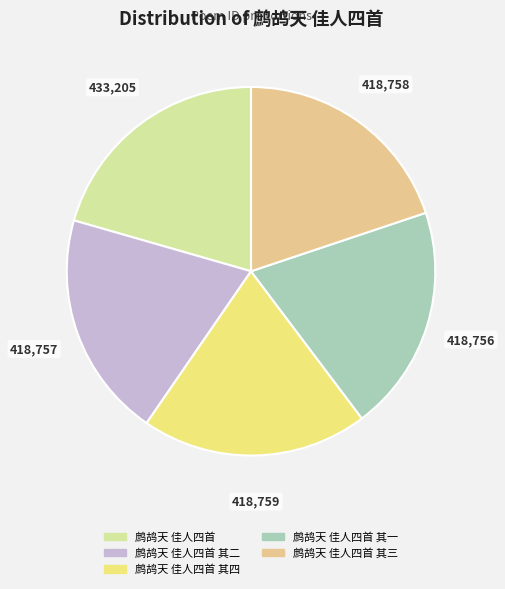

Is there a majority slice in this chart?

No